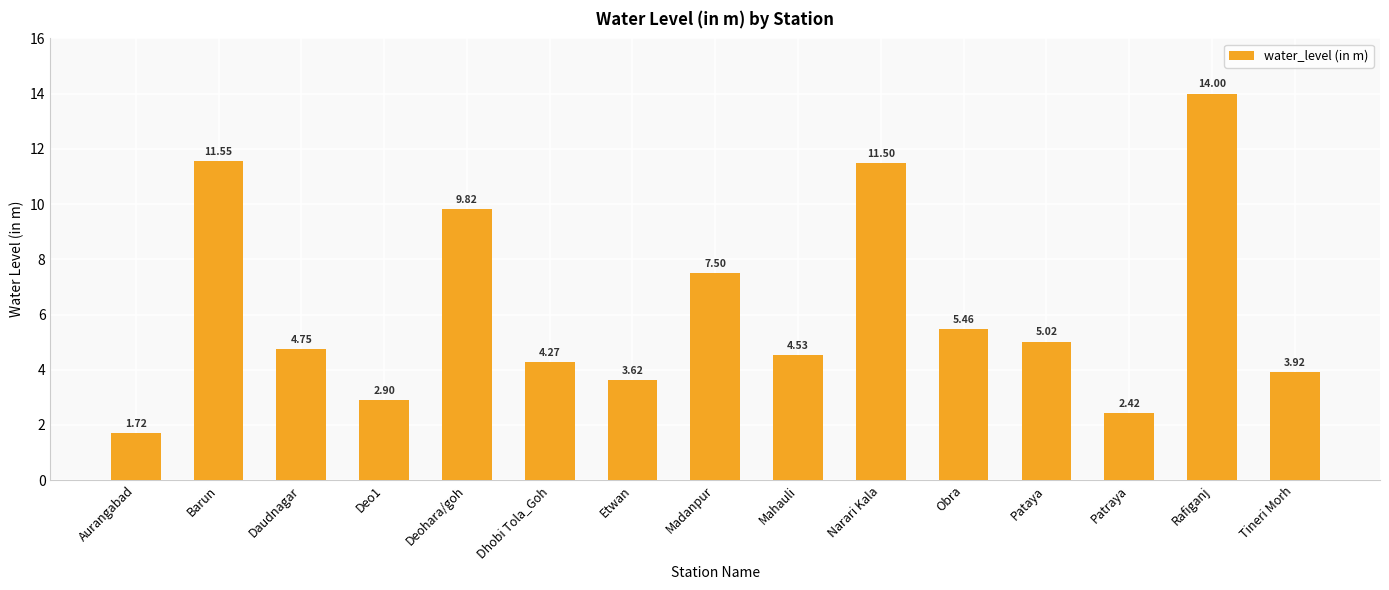

At which category does the chart reach its minimum across all series?

Aurangabad